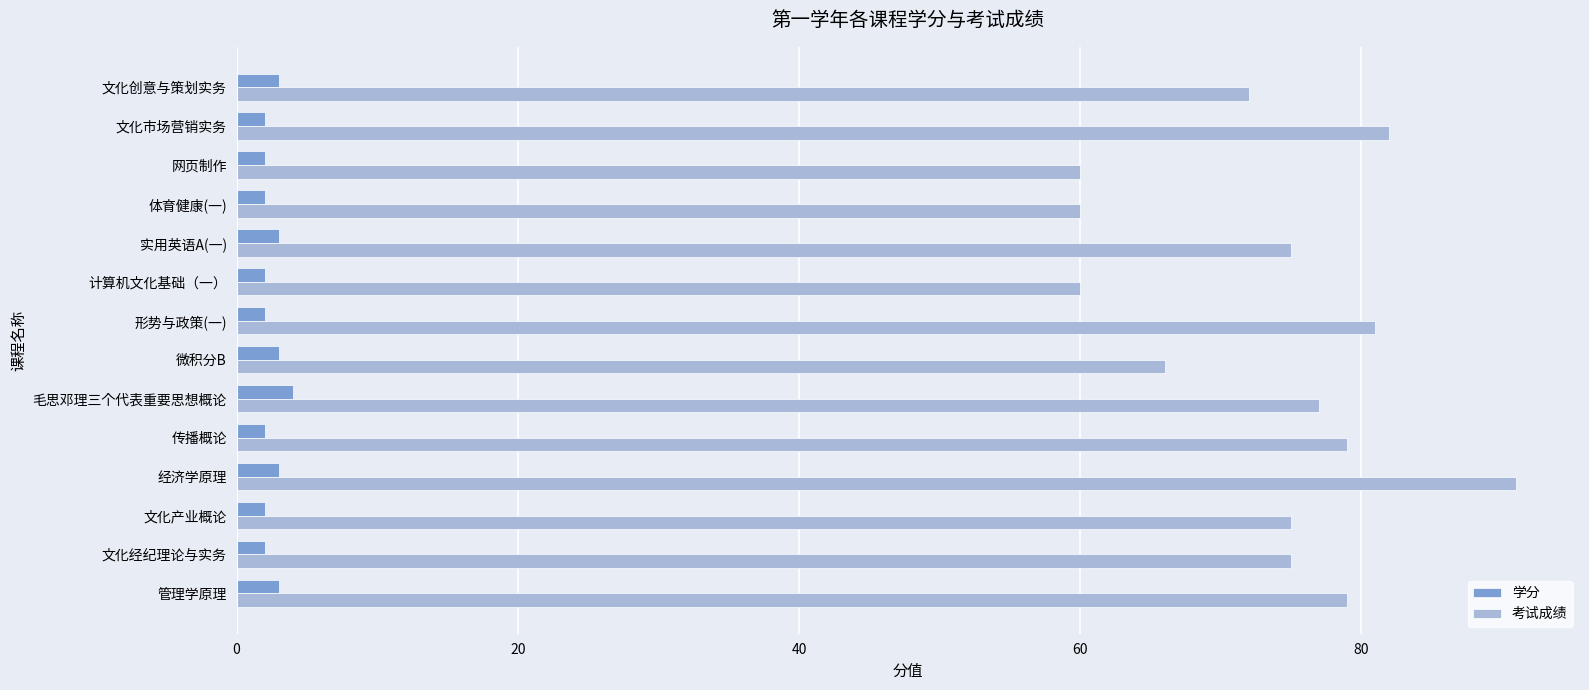

The 考试成绩 series shows 82 at 文化市场营销实务. True or false?

True